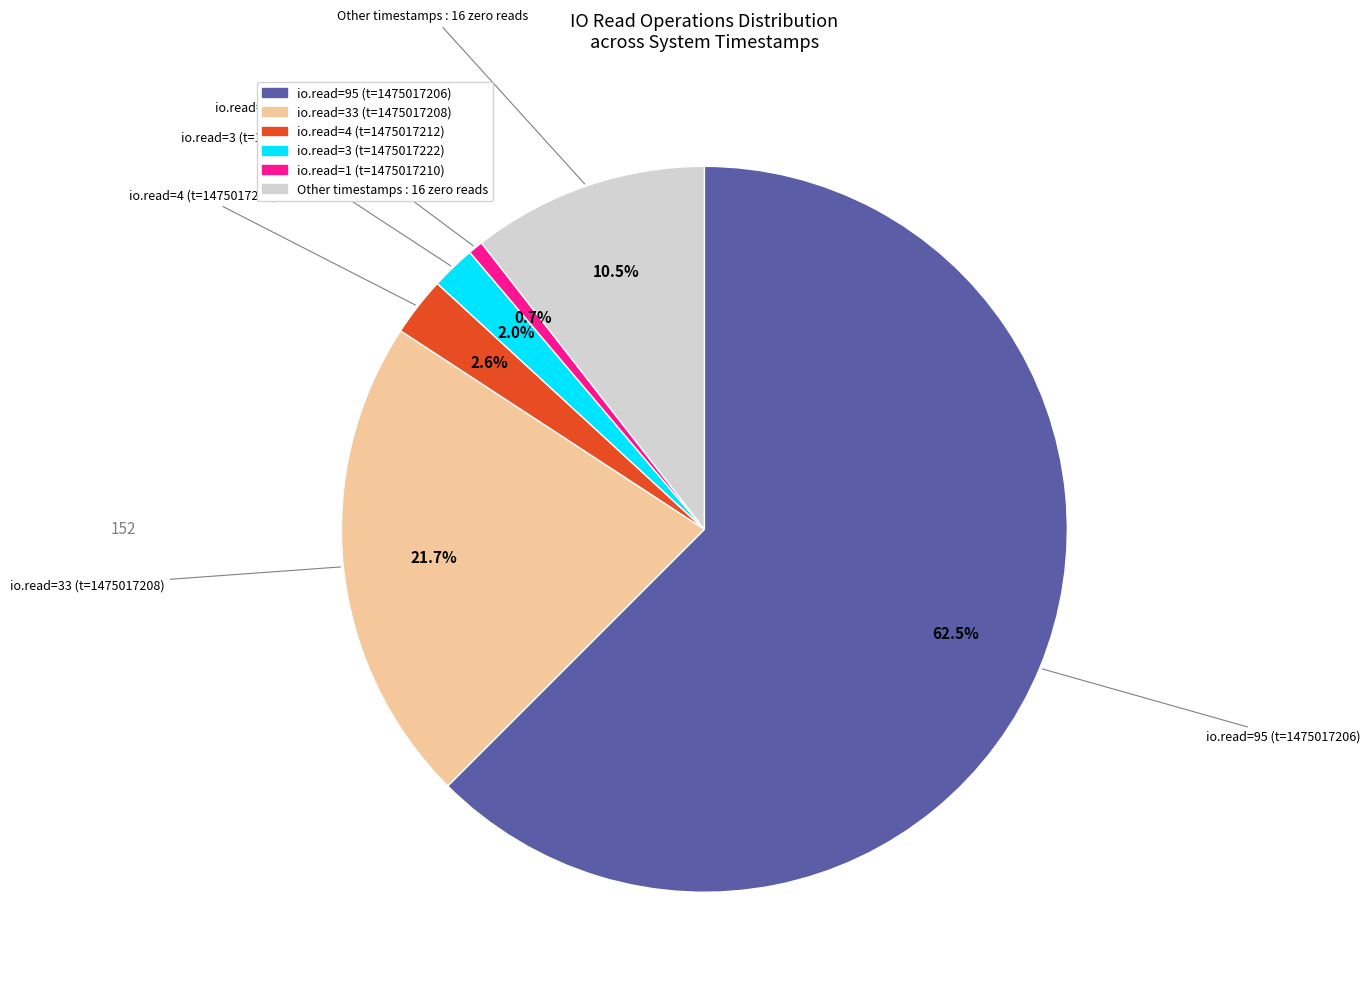

Count the number of slices in the pie.

6